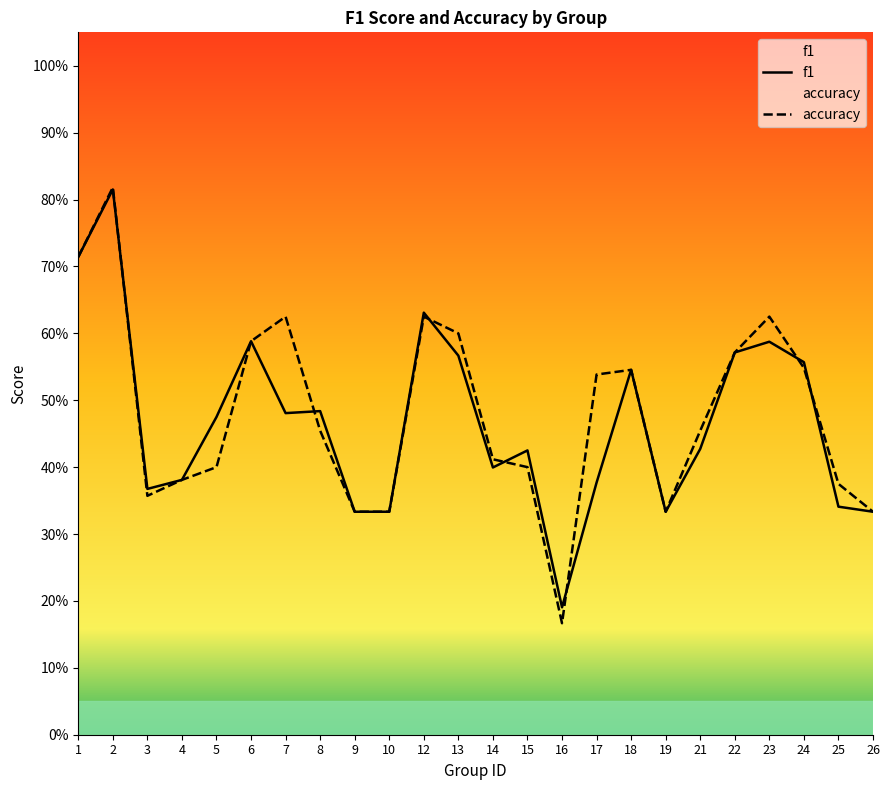

Between which two adjacent categories do f1 and accuracy first intersect?

2 and 3